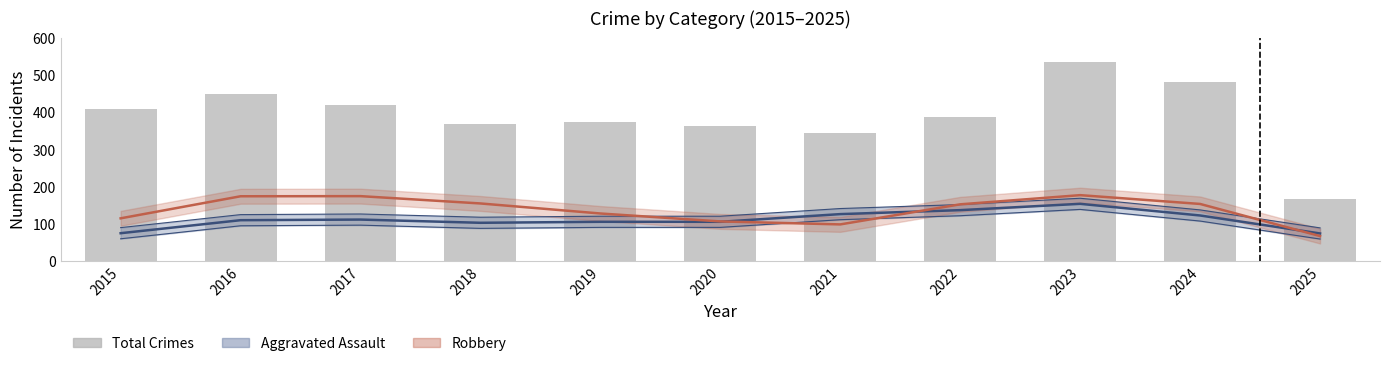

What is the smallest value displayed?

167